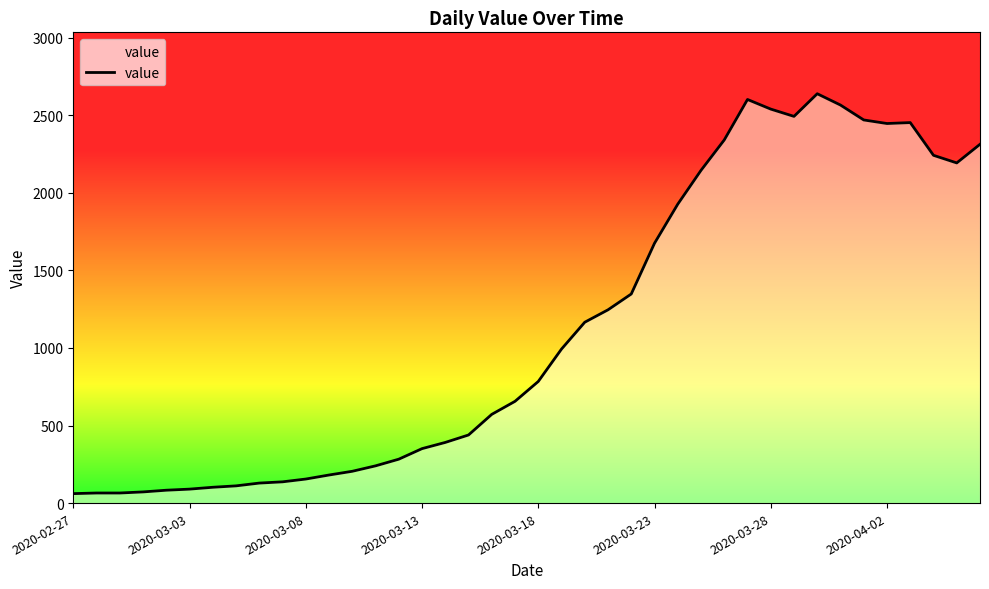

What is the greatest value displayed?

2639